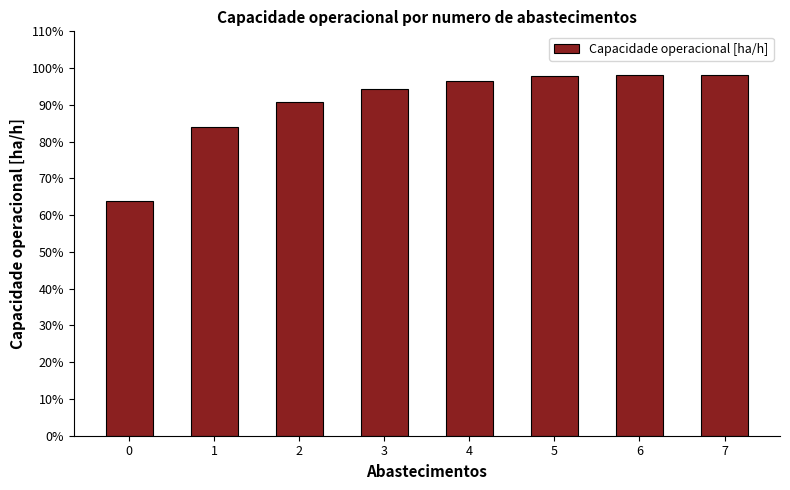

The chart shows a value of 1.4 at 4. True or false?

False